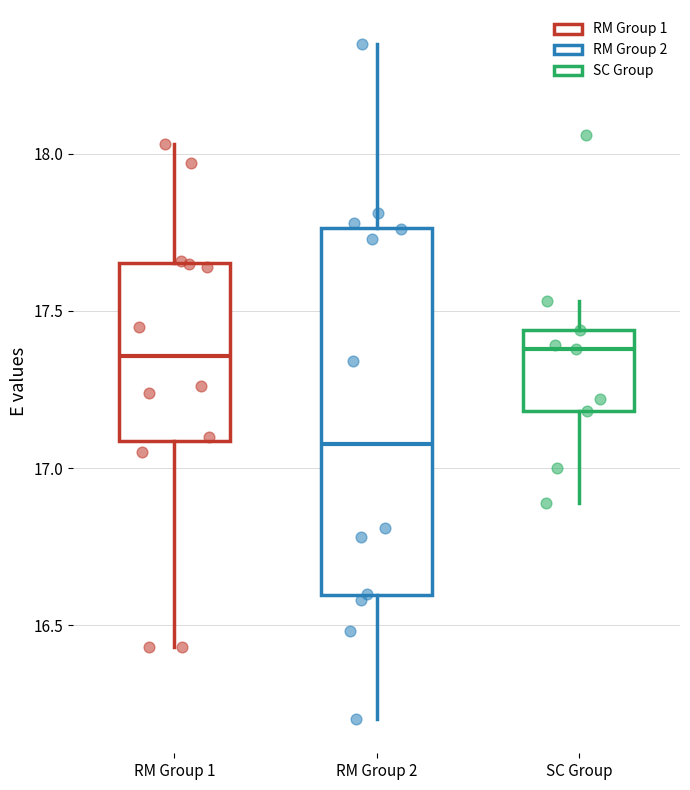

Reading left to right, transcribe this box plot: for each box, give where its median line is, the range the box spans, and where its two whiskers end, as read against the y-axis. The values are not printed on the chart, so give them approximately, as read against the axis.

RM Group 1: median 17.35, box 17.10 to 17.65, whiskers 16.45 to 18.05
RM Group 2: median 17.10, box 16.60 to 17.75, whiskers 16.20 to 18.35
SC Group: median 17.40, box 17.20 to 17.45, whiskers 16.90 to 17.55